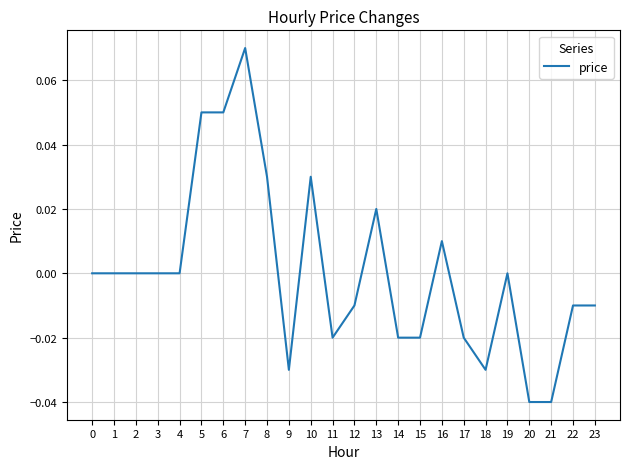

Is it true that the value at 19 is 0.0?

True